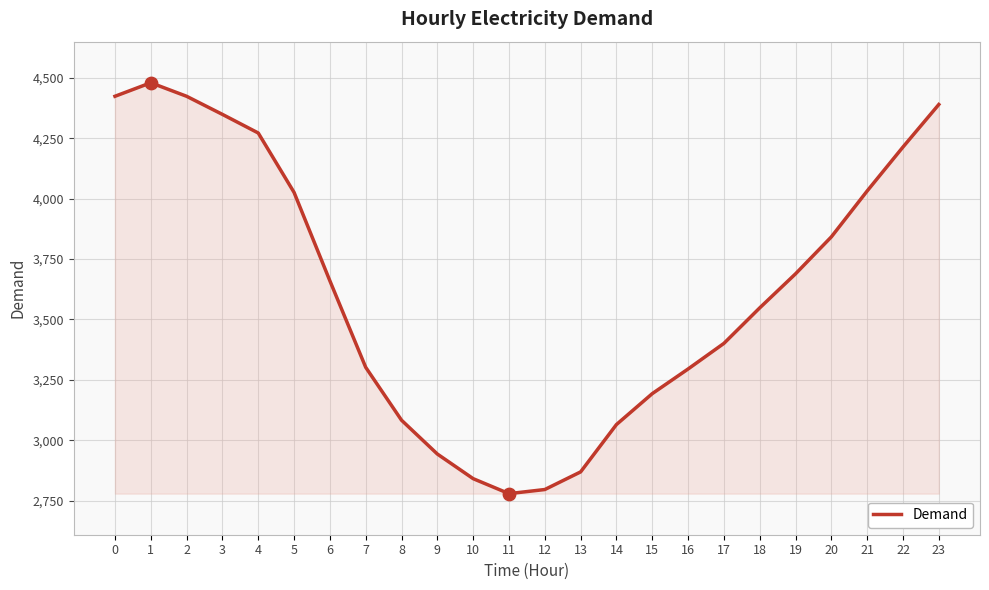

Which has a higher value, 15 or 12?

15